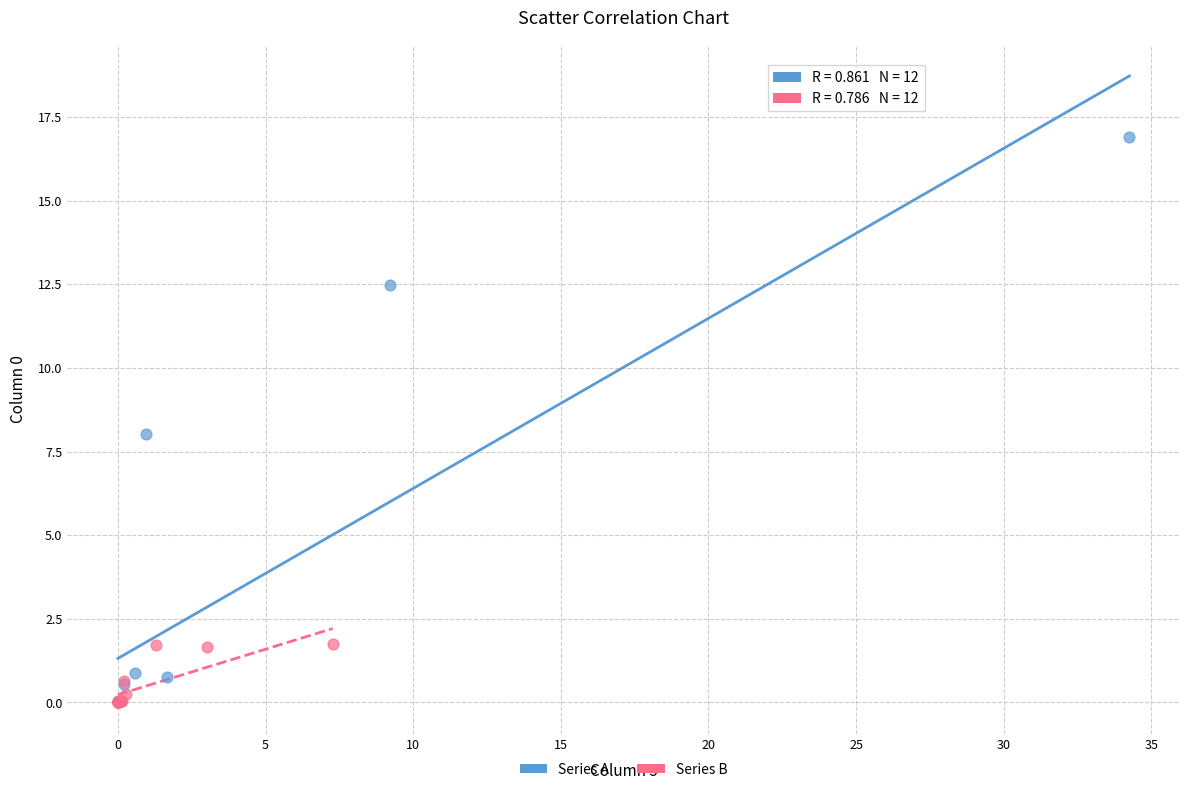

Which series contains the highest Y value?

Series A